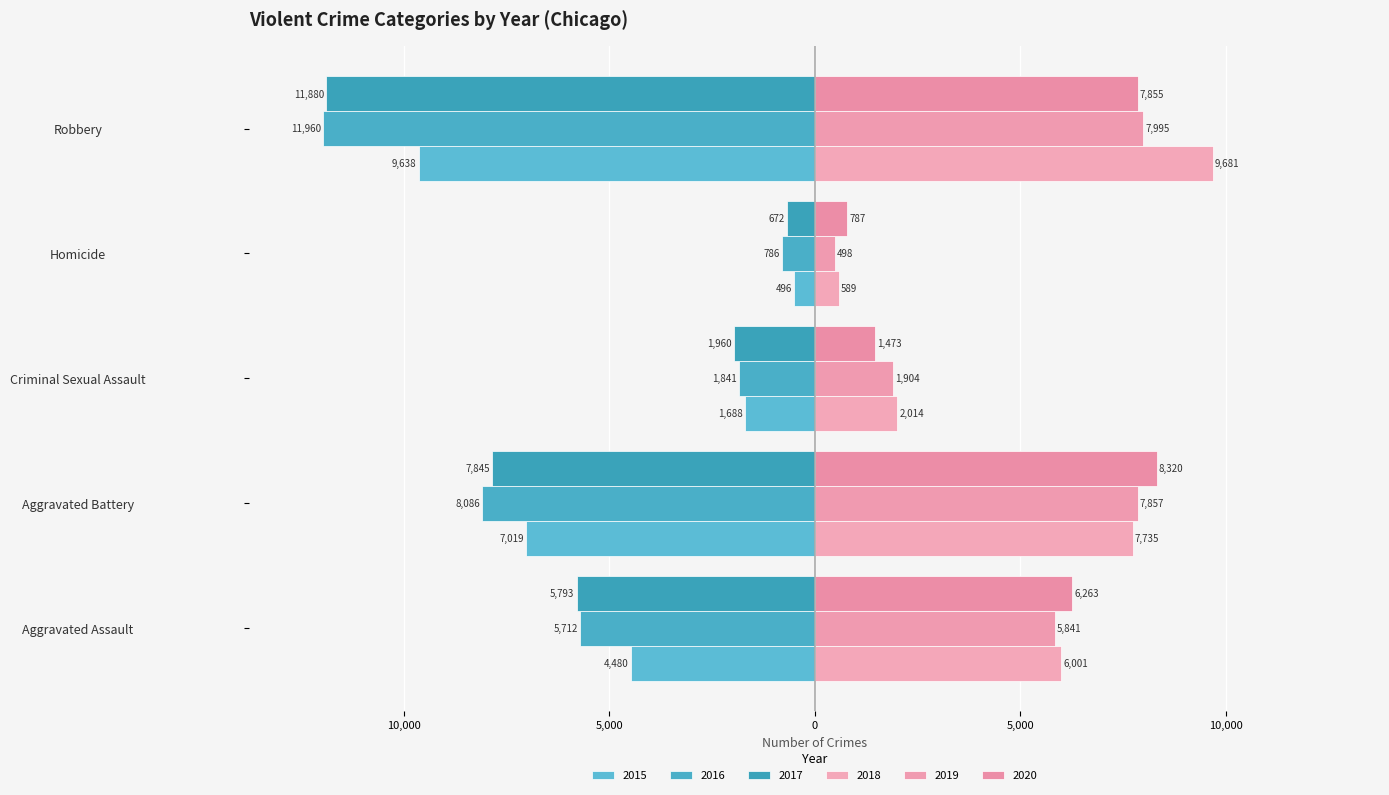

Is it true that 2020 equals 1252 at Homicide?

False